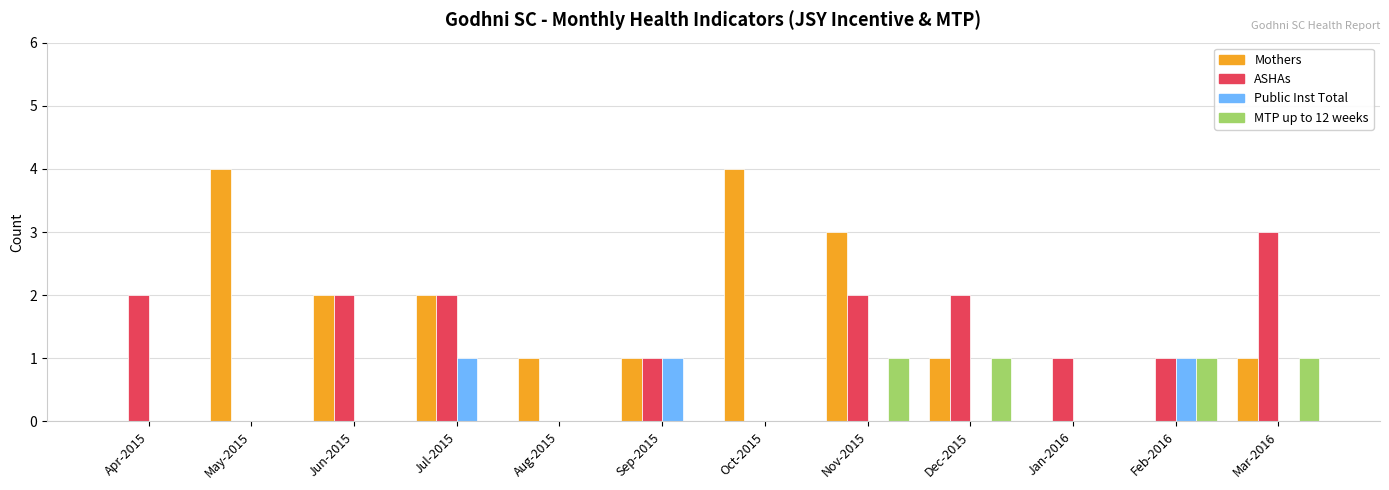

What is the greatest value displayed?

4